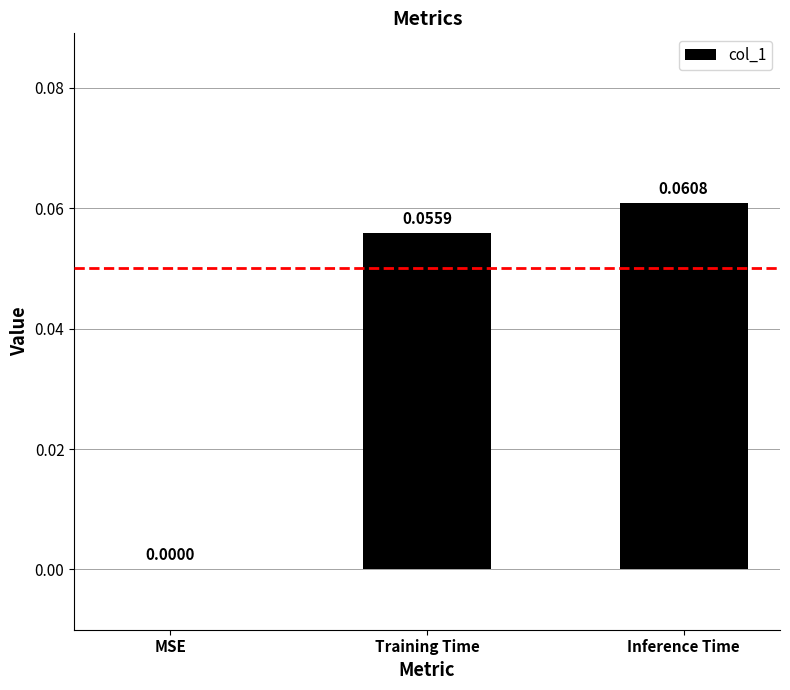

Which label corresponds to the largest value in the chart?

Inference Time